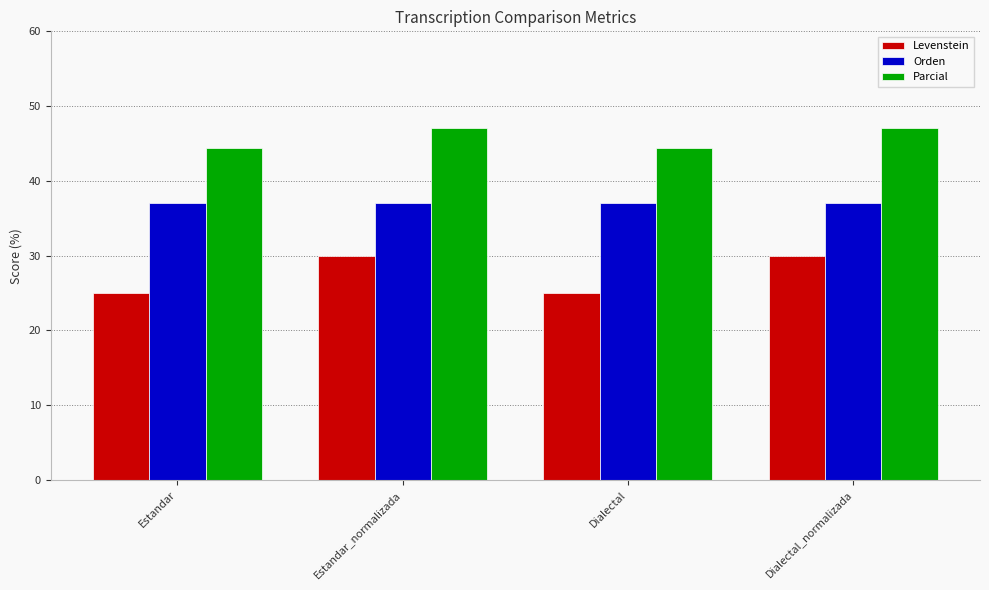

Rank the series by their average value, from lowest to highest.

Levenstein, Orden, Parcial